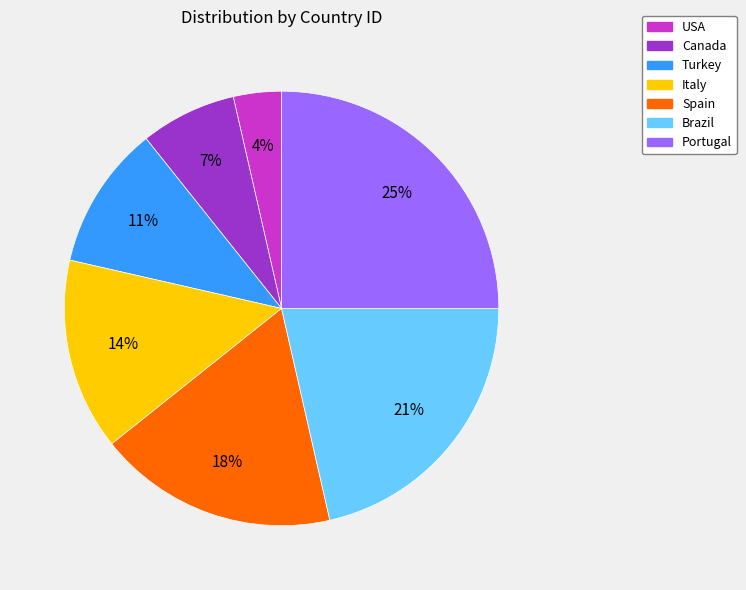

Which category has the smallest portion of the pie?

USA